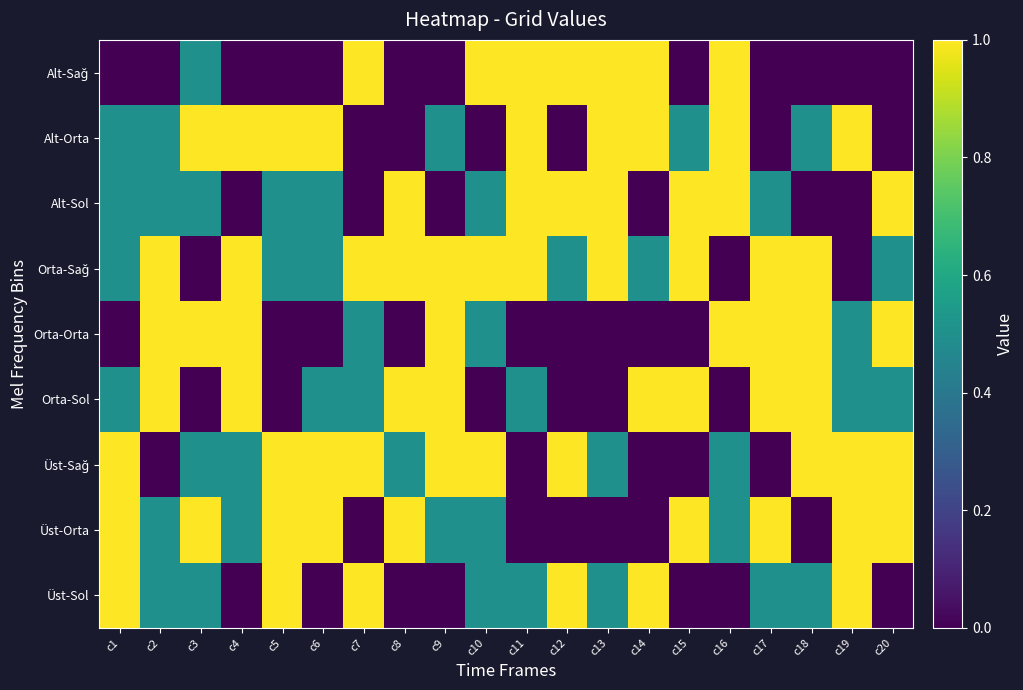

At c7, list the series in order from smallest to largest.

Üst-Orta, Alt-Sol, Alt-Orta, Orta-Sol, Orta-Orta, Üst-Sol, Üst-Sağ, Orta-Sağ, Alt-Sağ